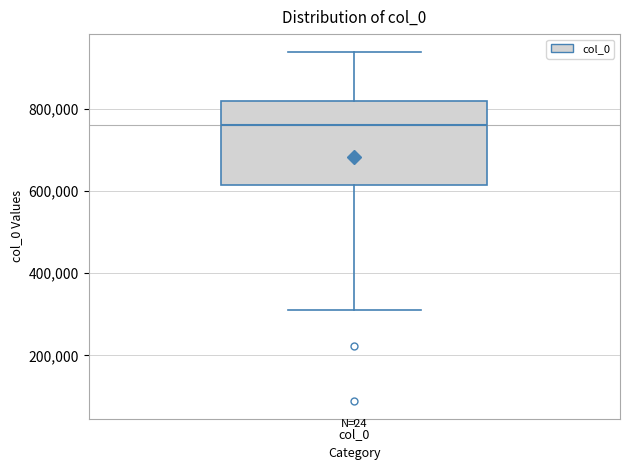

Read this box plot against the y-axis: the position of the median line, the range covered by the box, and the ends of both whiskers. The values are not printed on the chart, so give them approximately, as read against the axis.

median 760000, box 620000 to 820000, whiskers 320000 to 940000